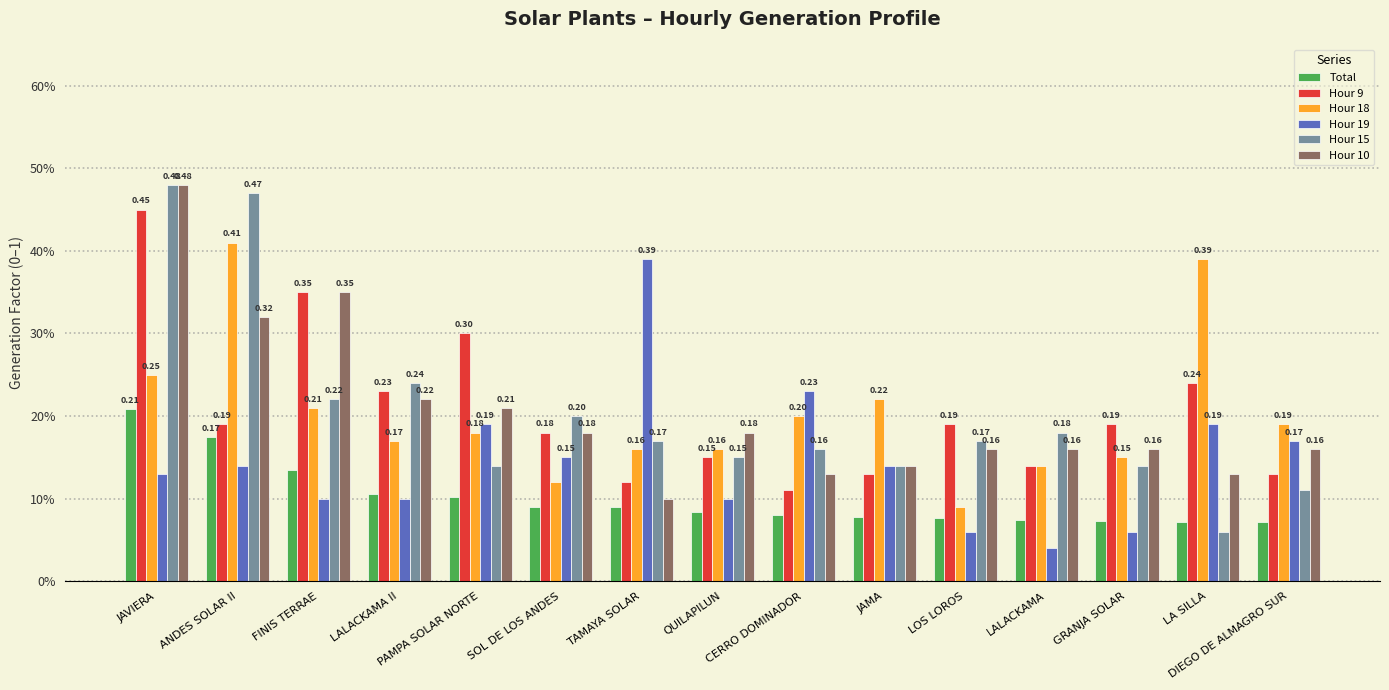

True or false: Hour 15 has a value of 0.4 at LALACKAMA II.

False